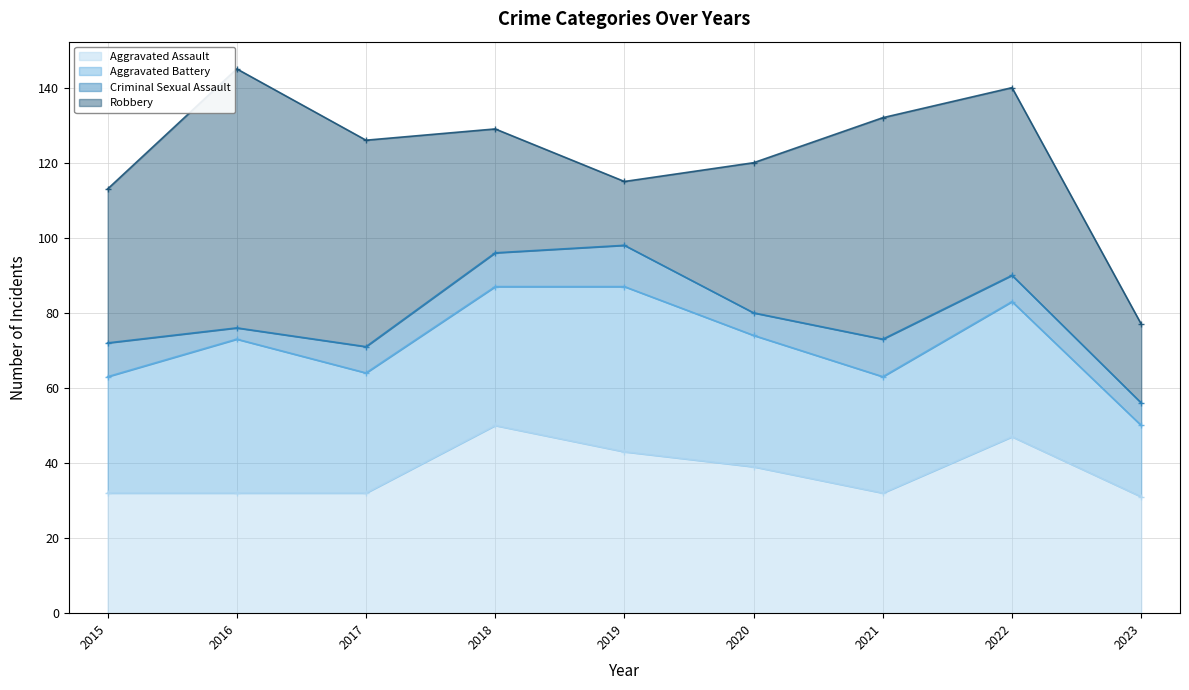

What is the difference between the maximum and minimum values in the Aggravated Battery series?

25